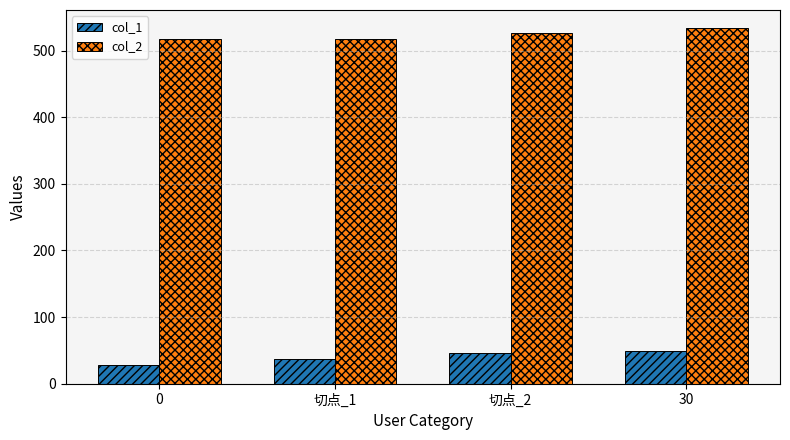

What is the maximum value shown in the chart?

534.4